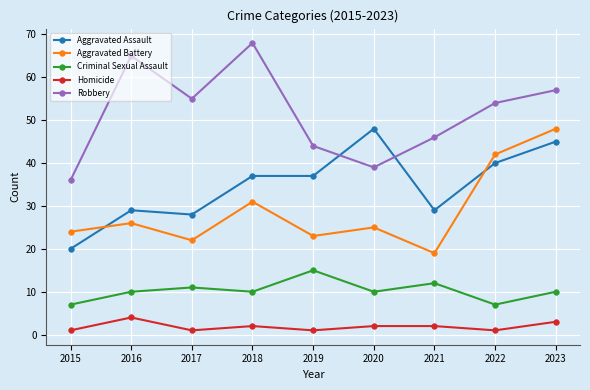

At 2022, list the series in order from smallest to largest.

Homicide, Criminal Sexual Assault, Aggravated Assault, Aggravated Battery, Robbery